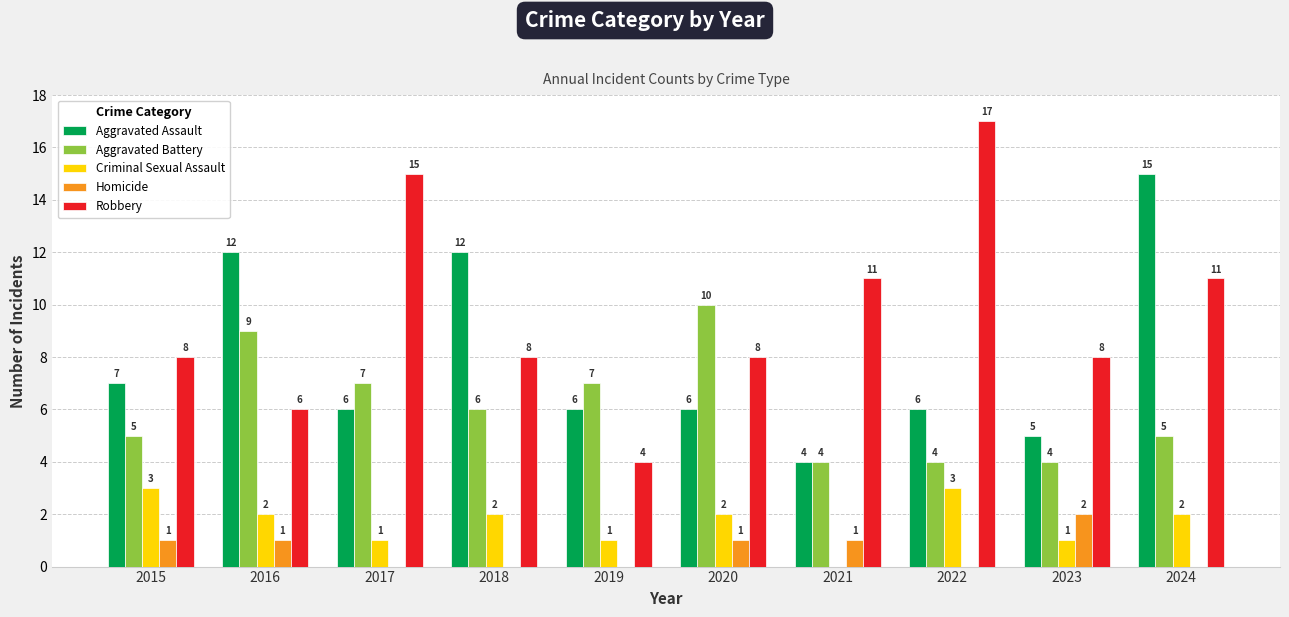

Count the Criminal Sexual Assault values in the range 1 to 2.

7